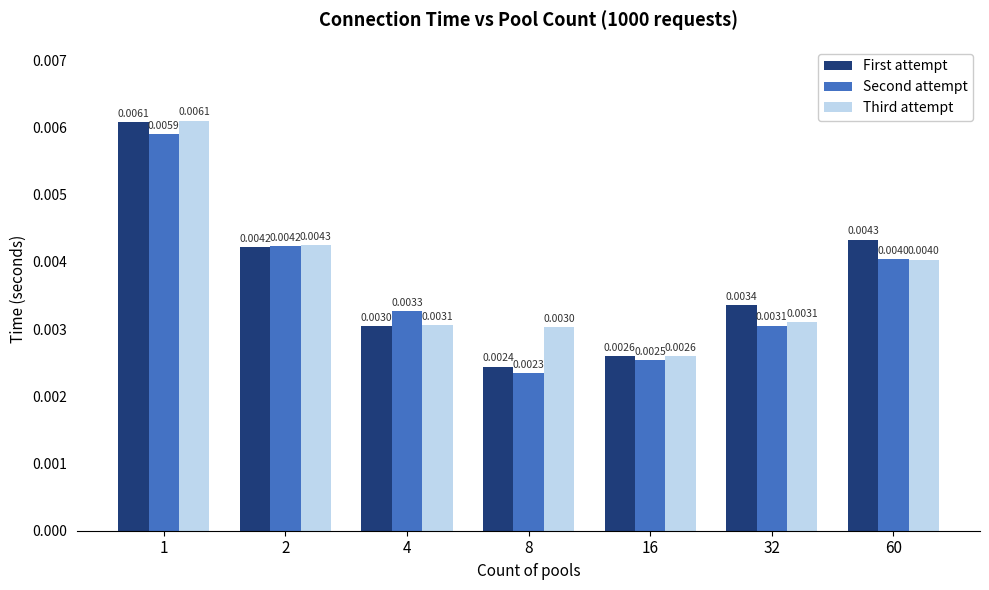

At how many categories does at least one series exceed 0?

7